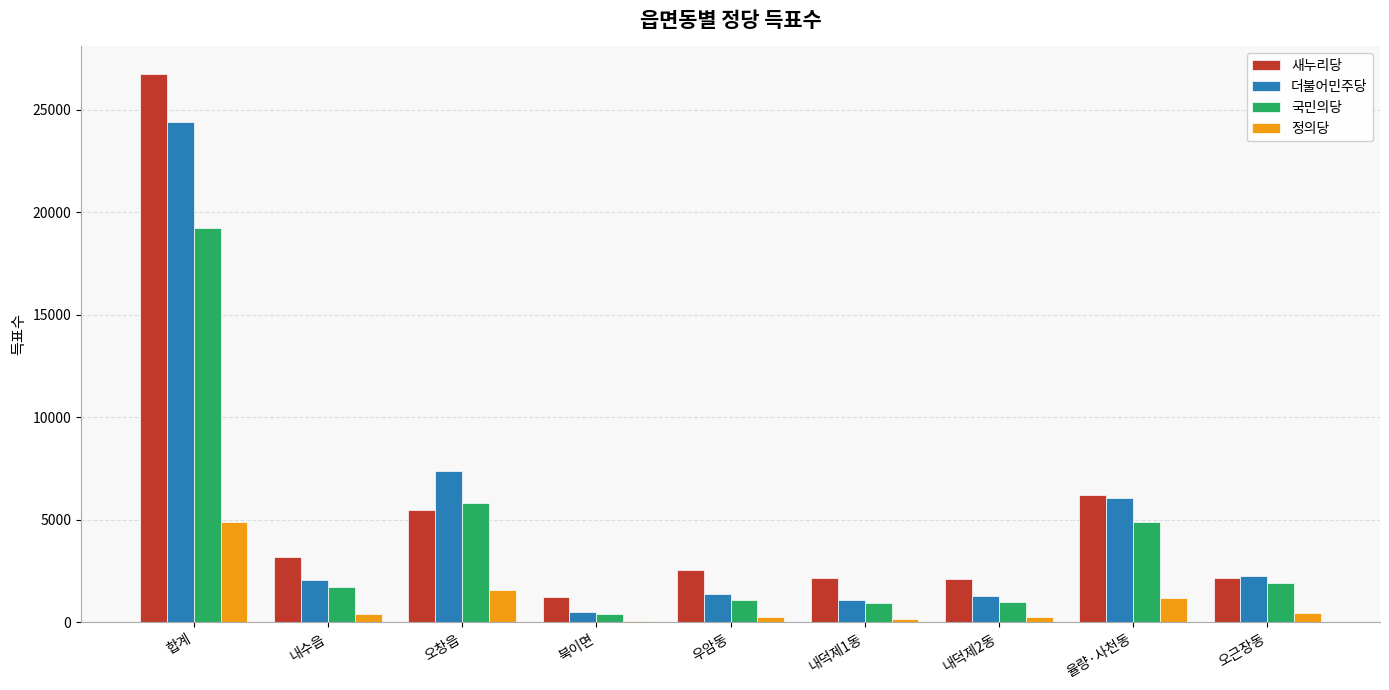

Which series changed the most between 내수읍 and 율량·사천동?

더불어민주당